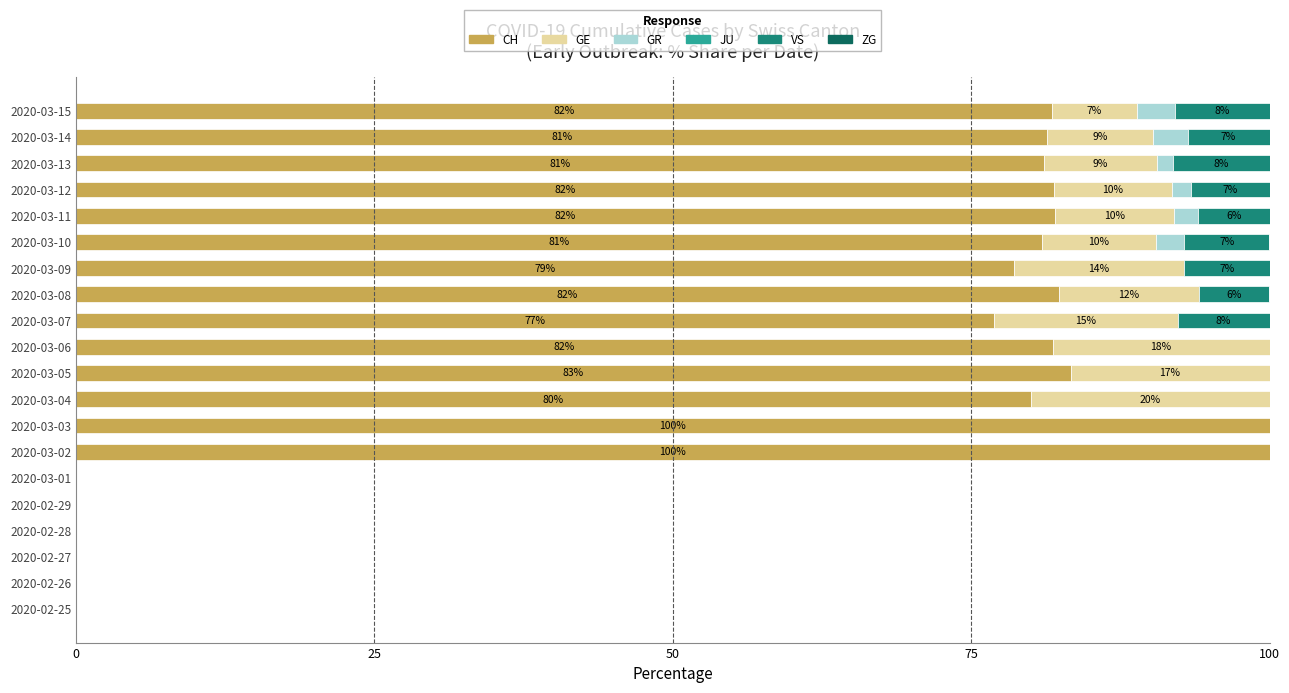

The CH series shows 82.0 at 2020-03-12. True or false?

True